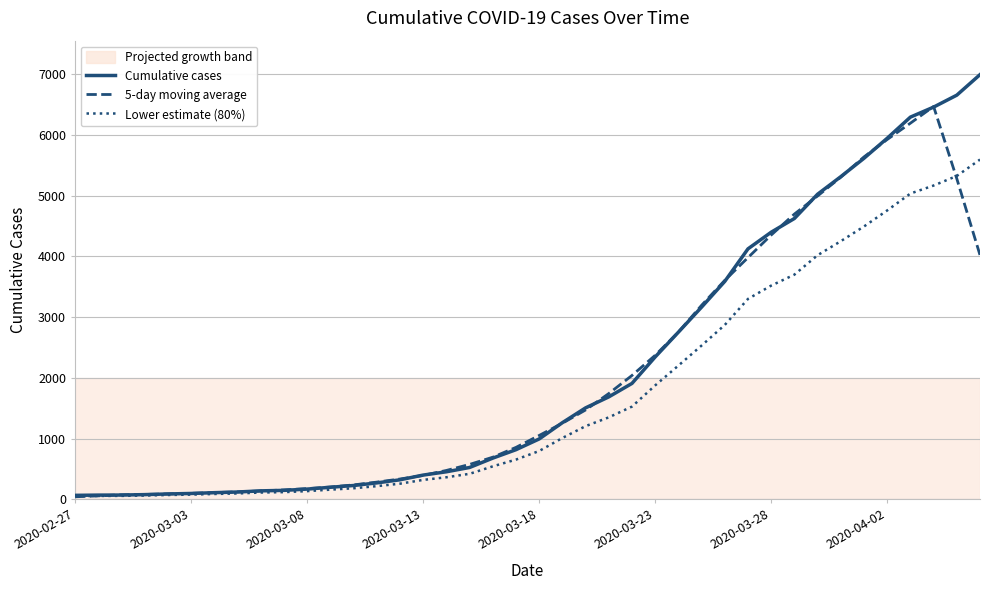

What is the average value of the Lower estimate (80%) series?

1713.5